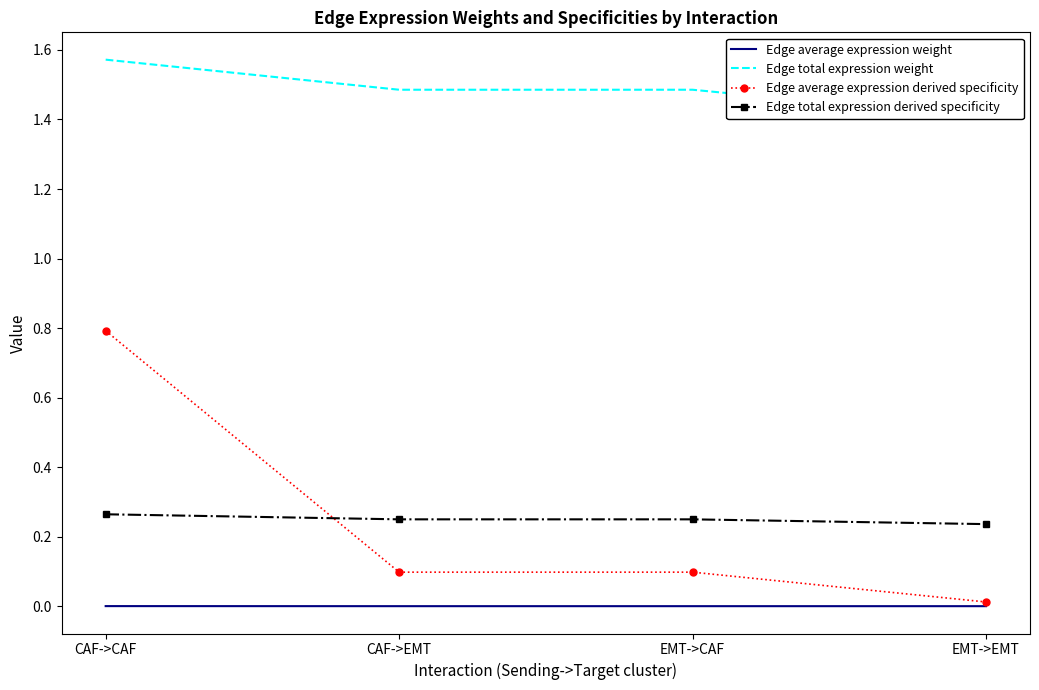

Which series has the largest total across all categories?

Edge total expression weight